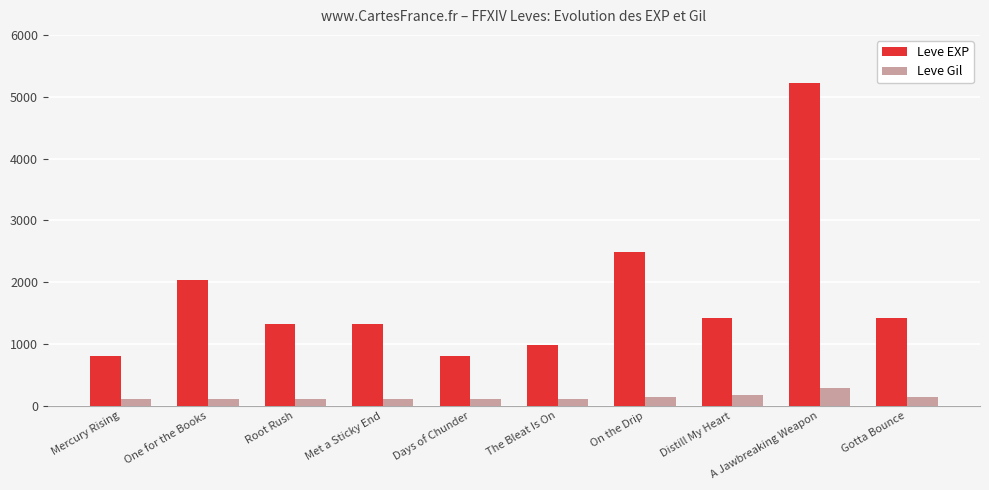

Between One for the Books and On the Drip, which series saw the biggest shift?

Leve EXP